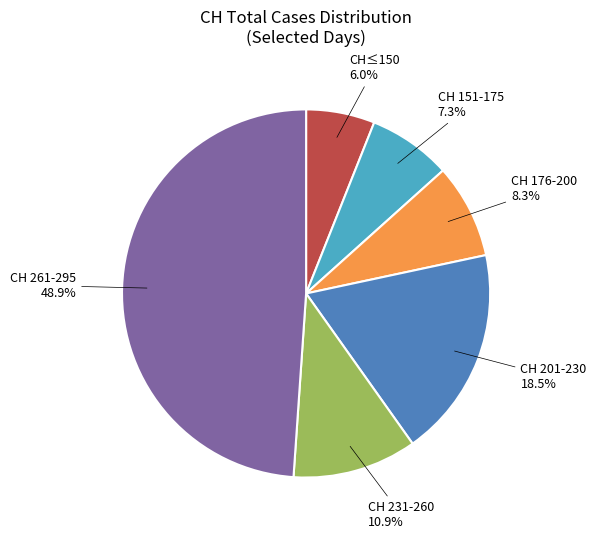

Is there any slice that represents more than half of the pie?

No